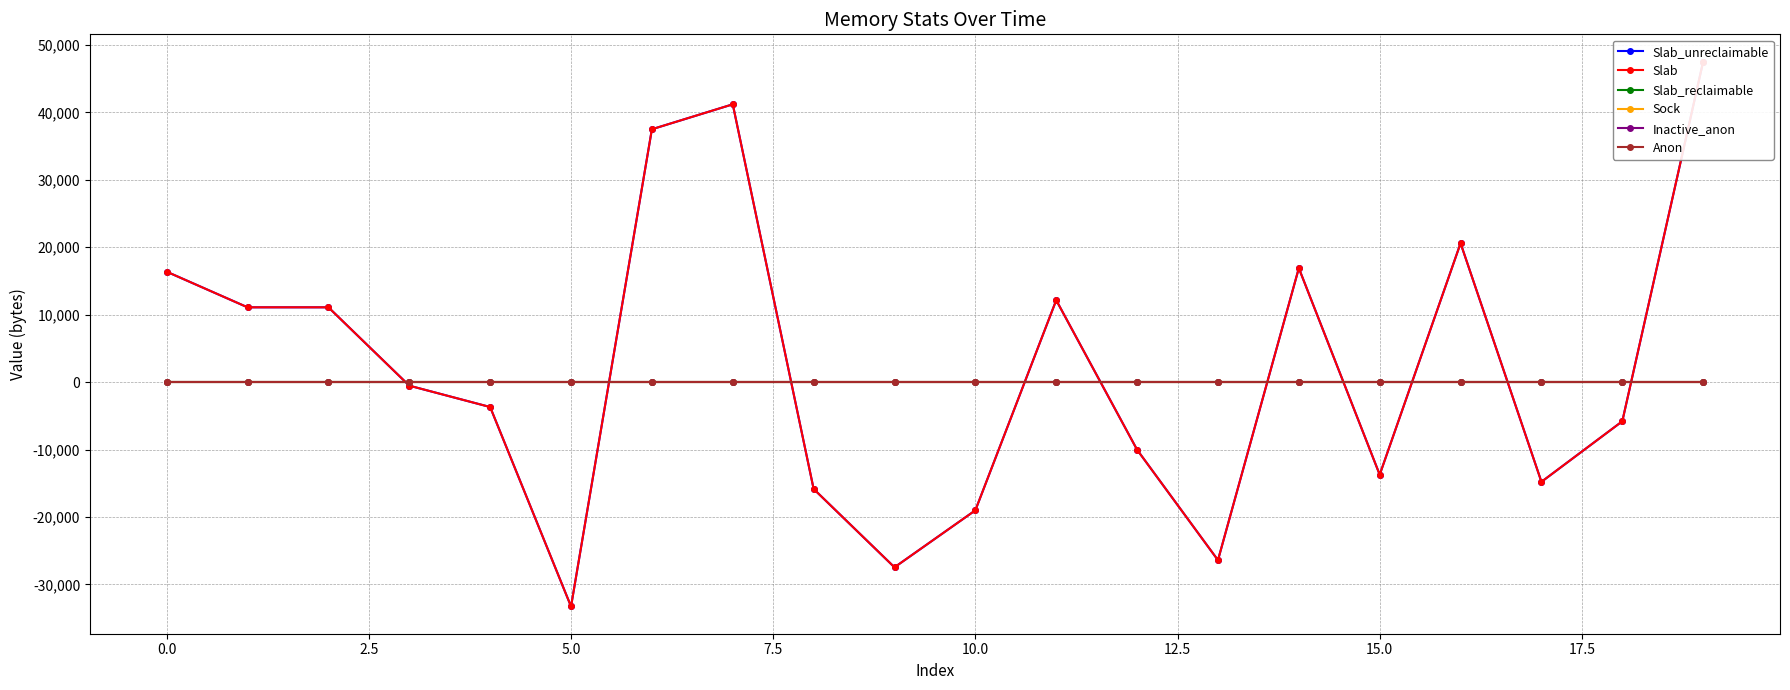

Does the chart display data point markers on the line(s)?

Yes